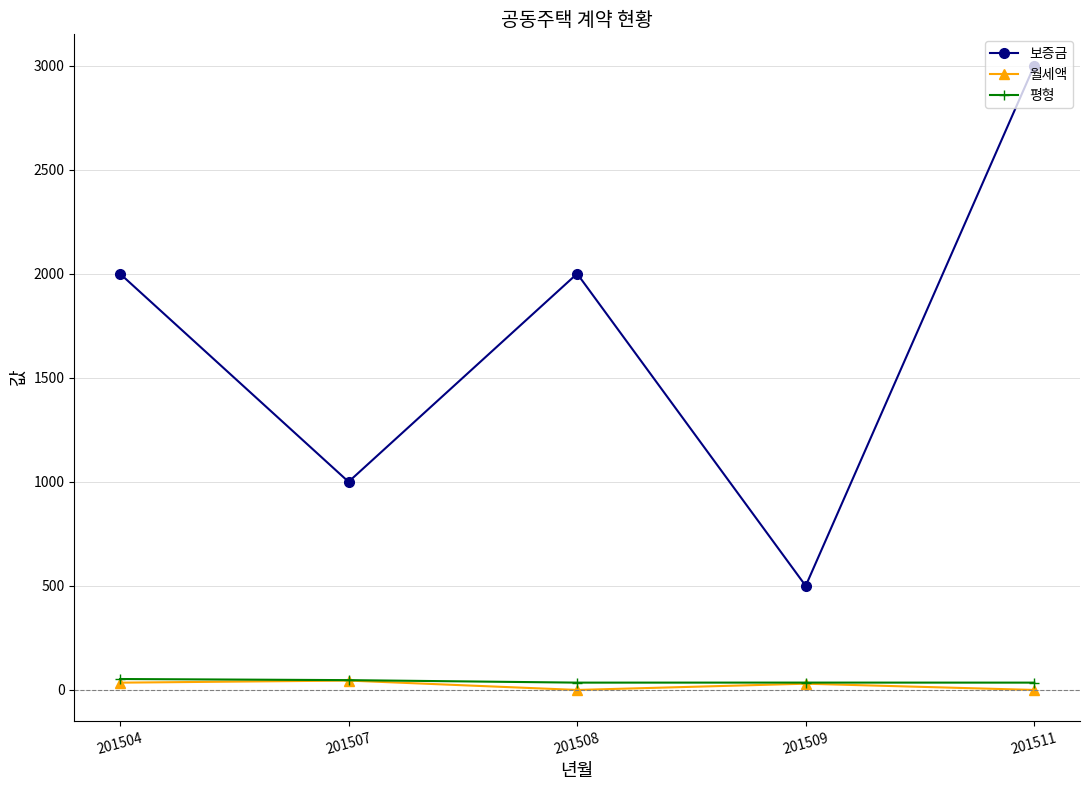

What is the average value of the 보증금 series?

1700.0